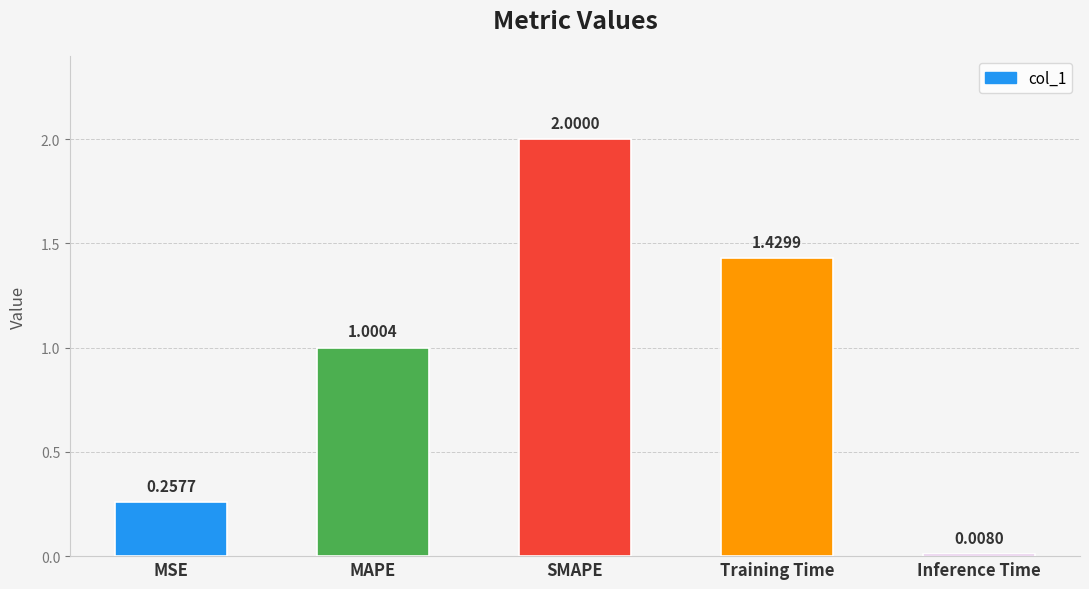

List the labels in order of value, smallest first.

Inference Time, MSE, MAPE, Training Time, SMAPE